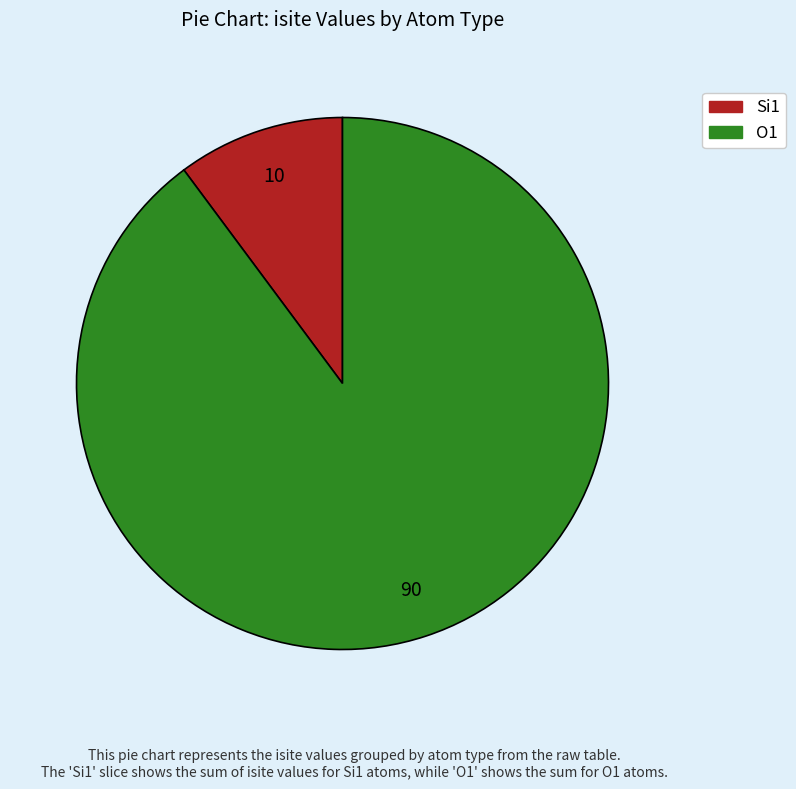

How many slices are in this pie chart?

2